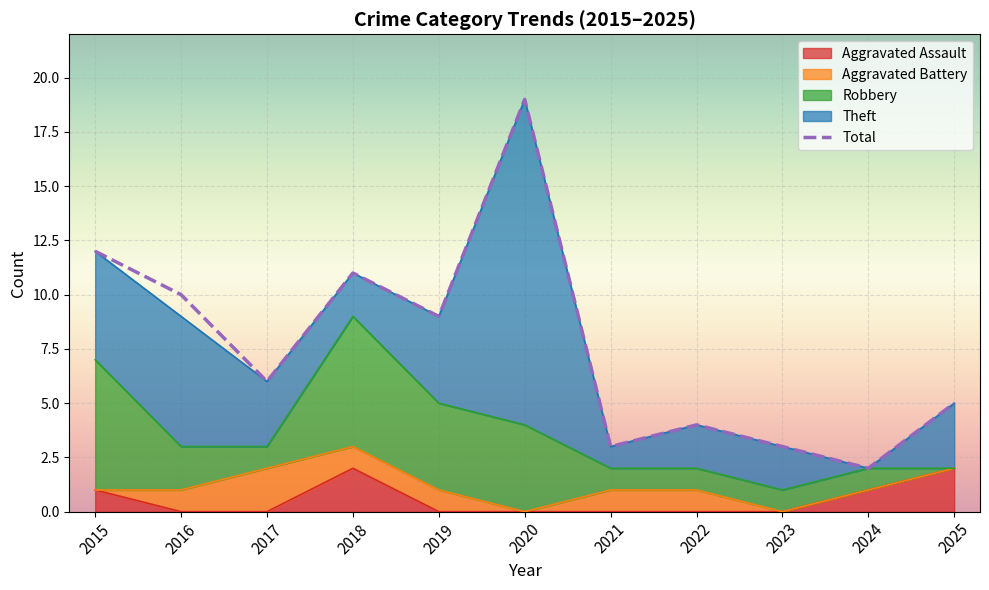

Reading right to left, what are all the values shown in this chart?

2025=5	2024=2	2023=3	2022=4	2021=3	2020=19	2019=9	2018=11	2017=6	2016=10	2015=12